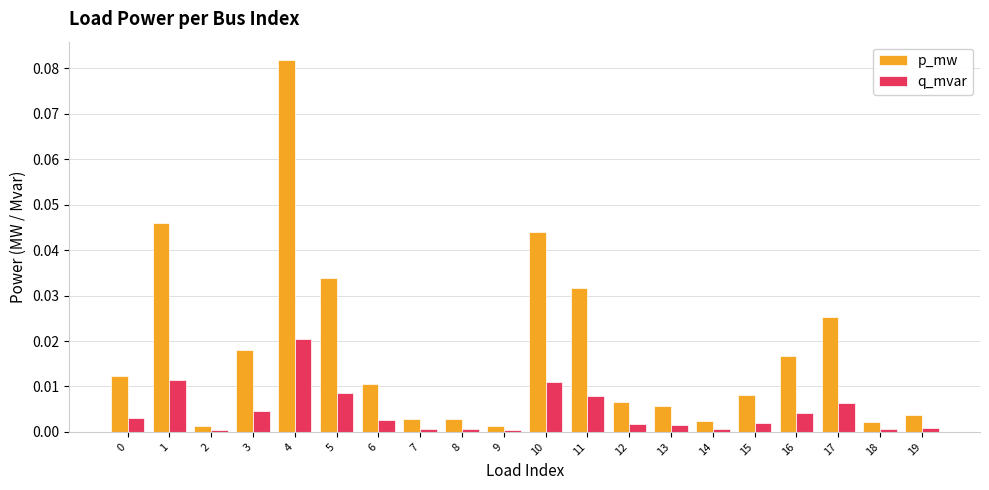

The value of p_mw at 0 is 0.0. True or false?

True